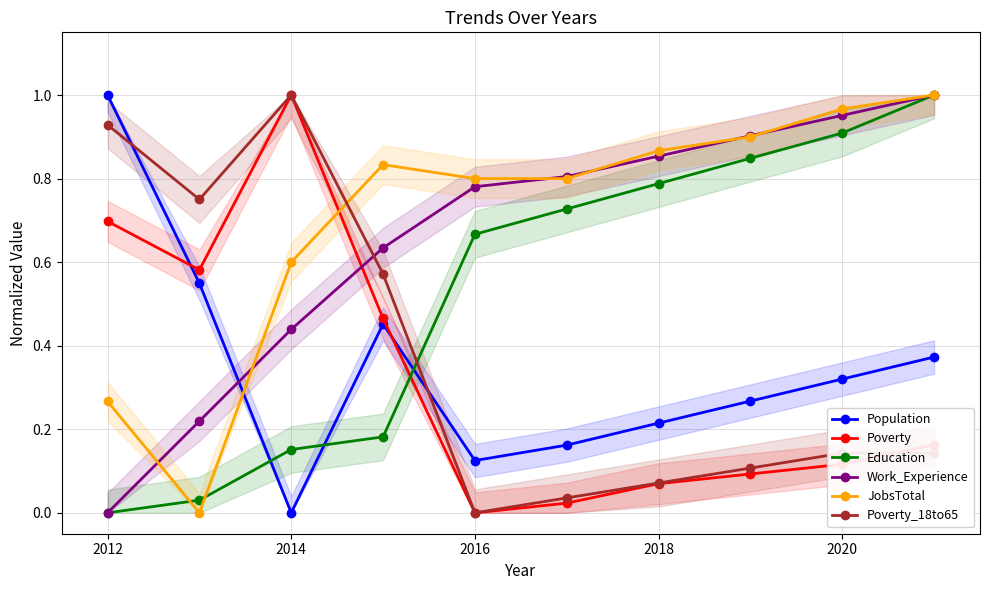

Where is the first local minimum for Population?

2014